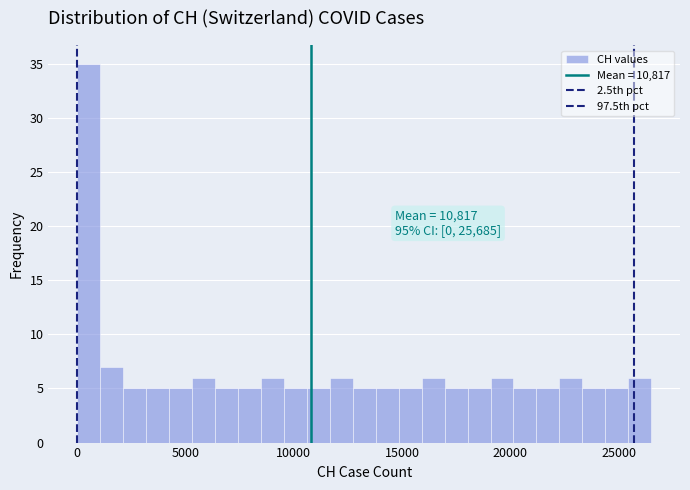

Around what value on the x-axis is the tallest bar? Give the approximate position of its centre, as read against the axis.

500